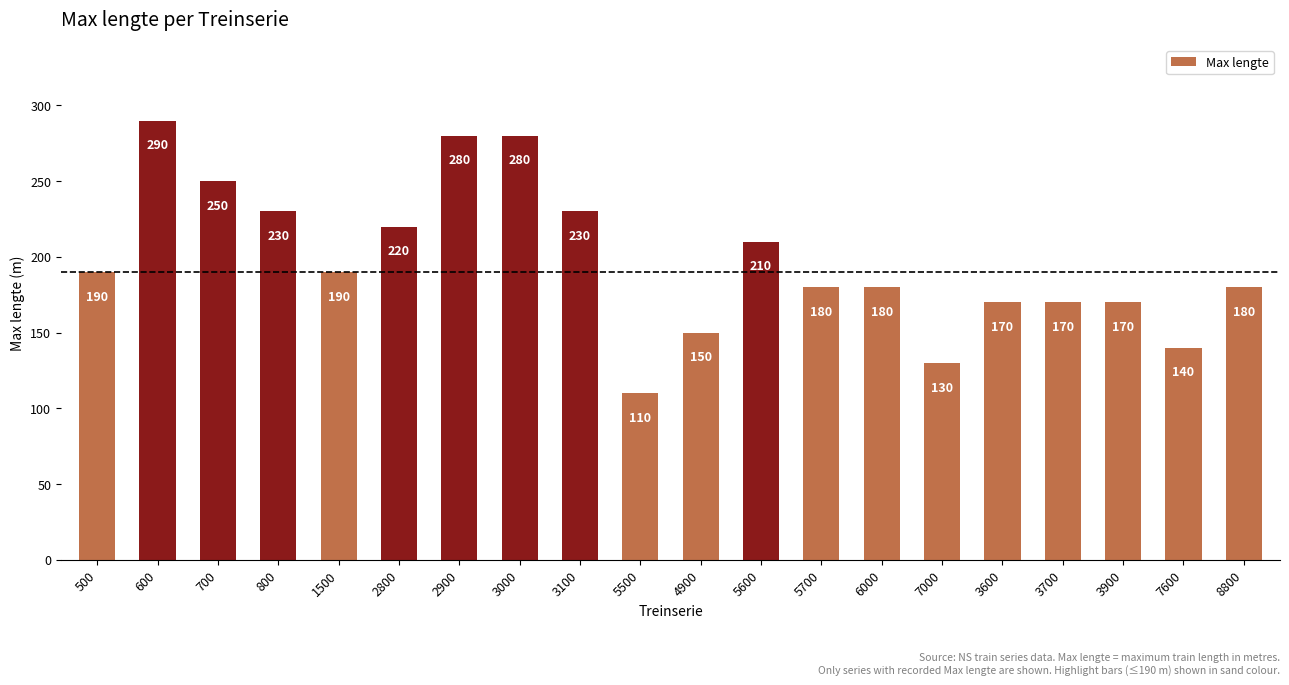

What is the sum of all values?

3950